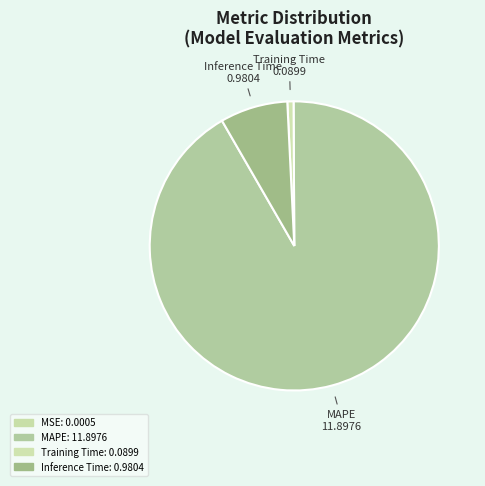

To the nearest percent, what percentage of the pie is Training Time?

1%